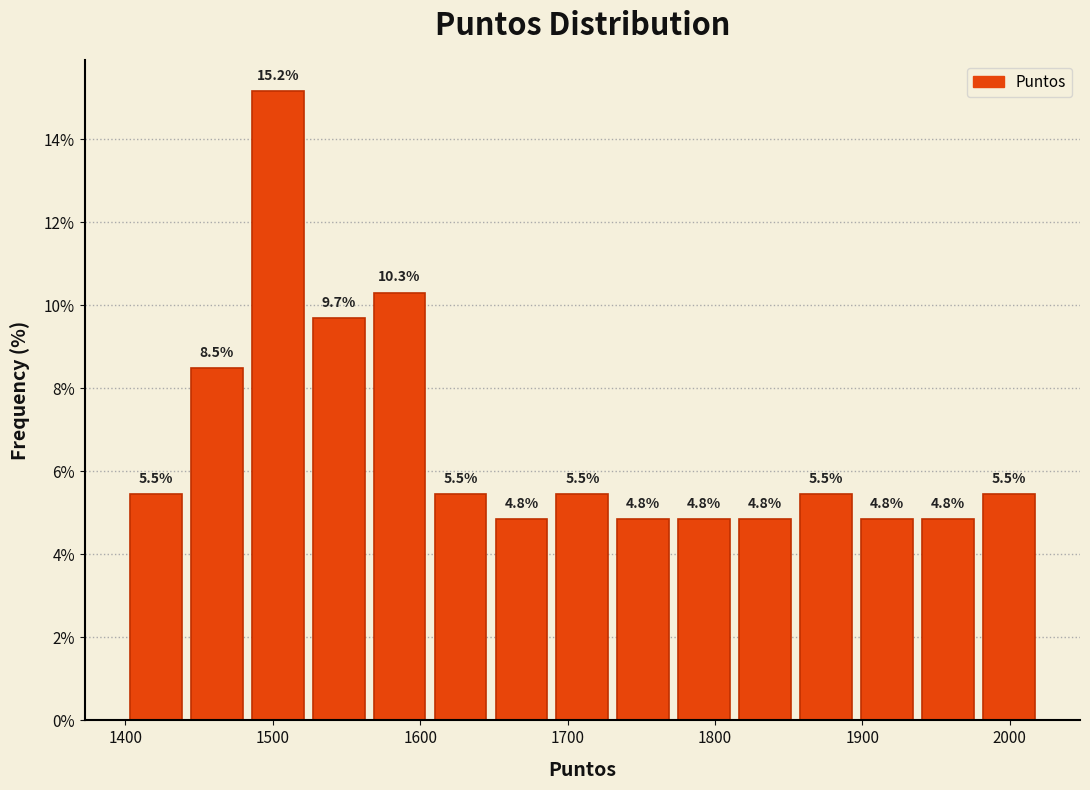

Reading left to right, transcribe this chart: for each bar, give the range it covers on the x-axis and its height. The bar edges are not printed on the chart, so give them approximately, as read against the axis.

1400 to 1440: 5.5
1440 to 1480: 8.5
1480 to 1520: 15.2
1520 to 1570: 9.7
1570 to 1610: 10.3
1610 to 1650: 5.5
1650 to 1690: 4.8
1690 to 1730: 5.5
1730 to 1770: 4.8
1770 to 1810: 4.8
1810 to 1850: 4.8
1850 to 1900: 5.5
1900 to 1940: 4.8
1940 to 1980: 4.8
1980 to 2020: 5.5